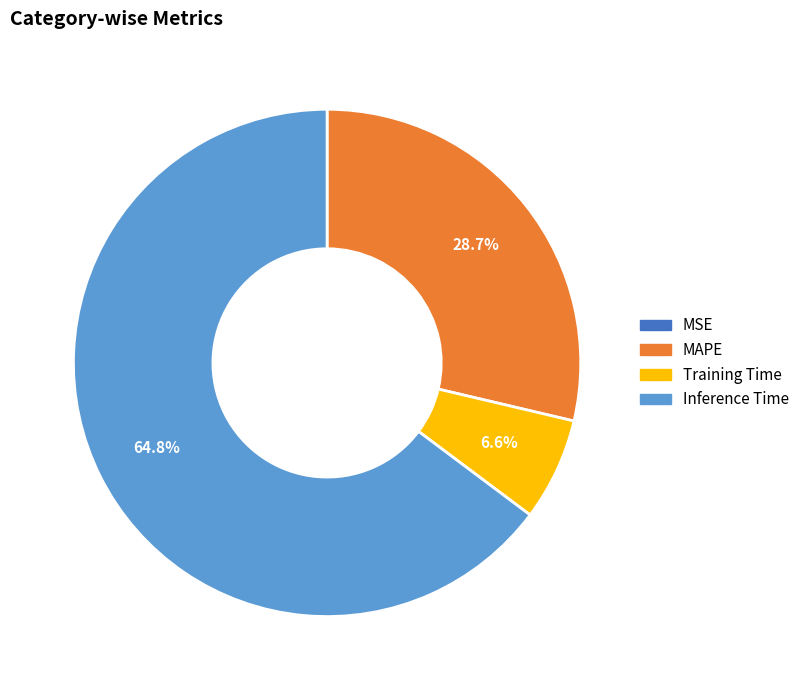

Does any single category account for the majority?

Yes